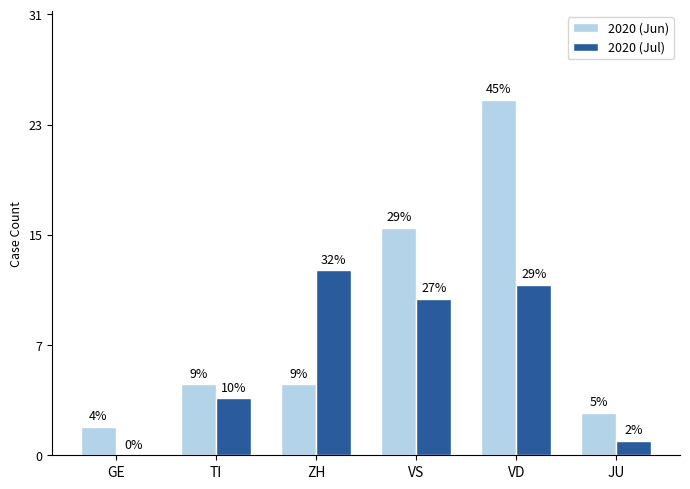

What are all the series names shown in the legend?

2020 (Jun), 2020 (Jul)